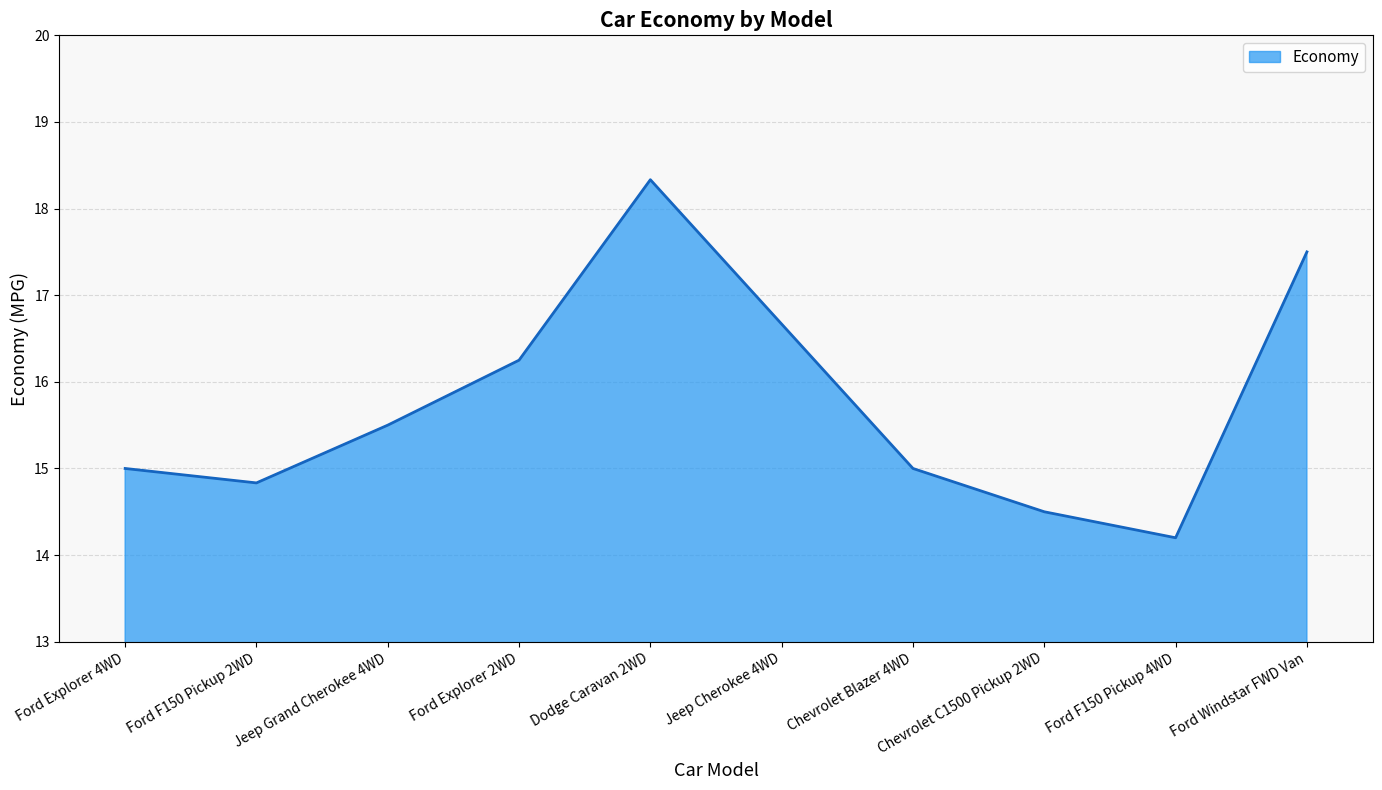

What is the difference between the second highest and second lowest values?

3.0